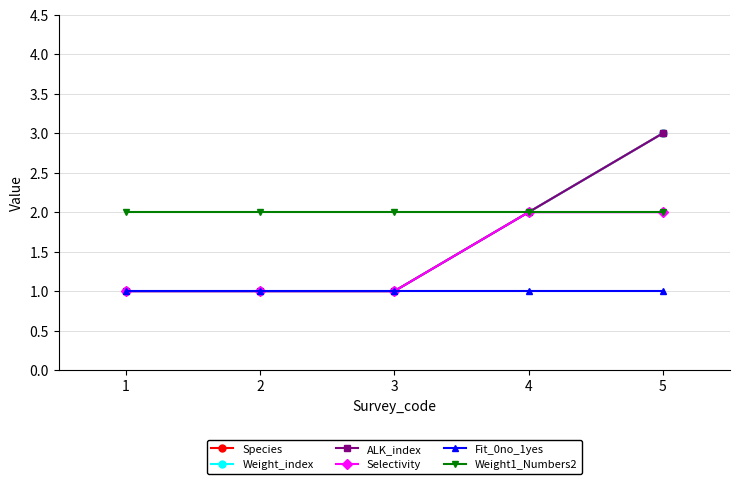

At which category does the chart reach its peak across all series?

5